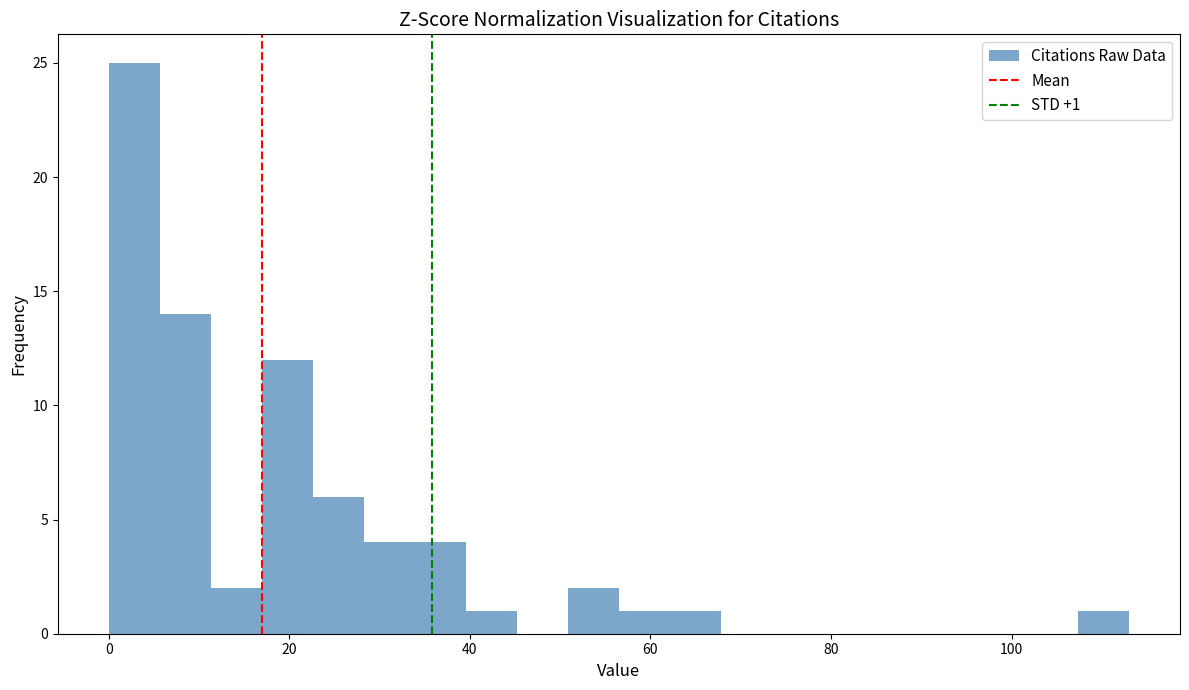

Around what value on the x-axis is the tallest bar? Give the approximate position of its centre, as read against the axis.

2